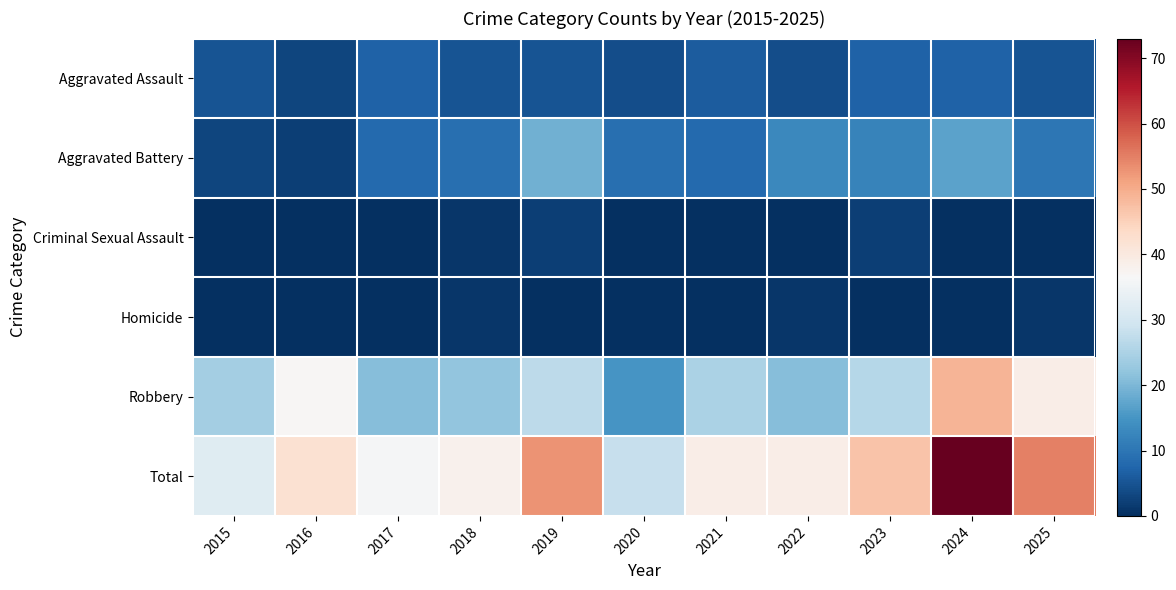

Which series has the largest total across all categories?

Total